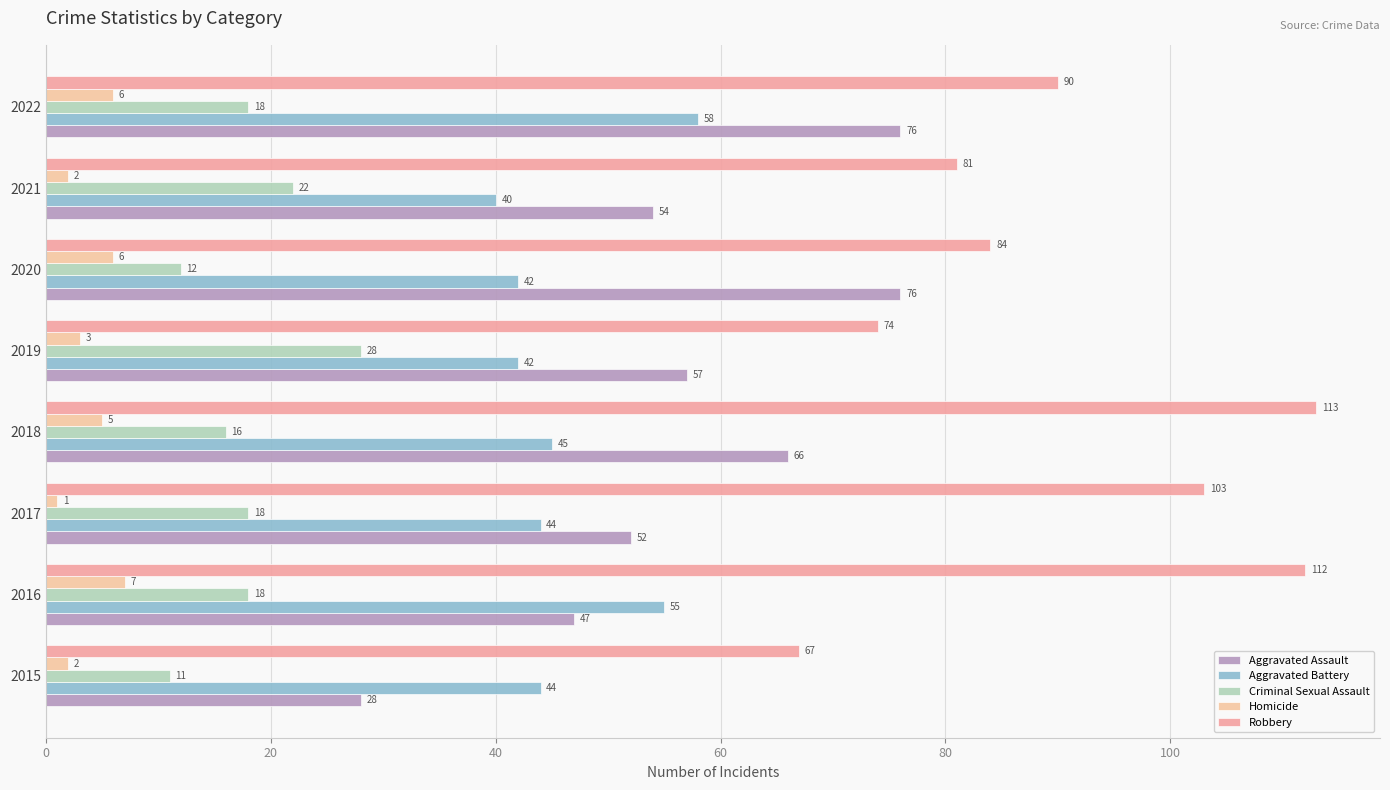

How many categories are shown in the chart?

8